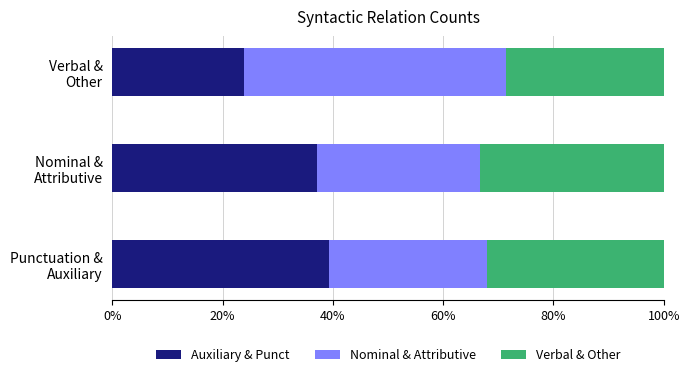

What is the maximum value for Auxiliary & Punct?

39.3